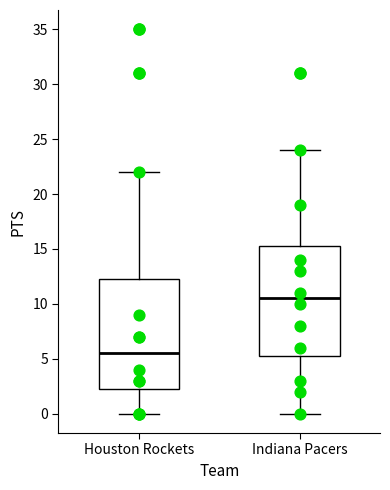

Reading left to right, read every box against the y-axis: the position of its median line, the range the box covers, and the ends of its whiskers. The values are not printed on the chart, so give them approximately, as read against the axis.

Houston Rockets: median 5.5, box 2.5 to 12.5, whiskers 0.0 to 22.0
Indiana Pacers: median 10.5, box 5.5 to 15.5, whiskers 0.0 to 24.0